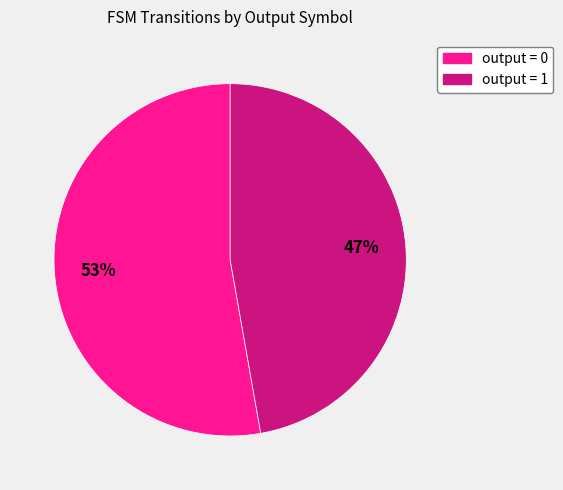

Between output = 1 and output = 0, which is larger?

output = 0